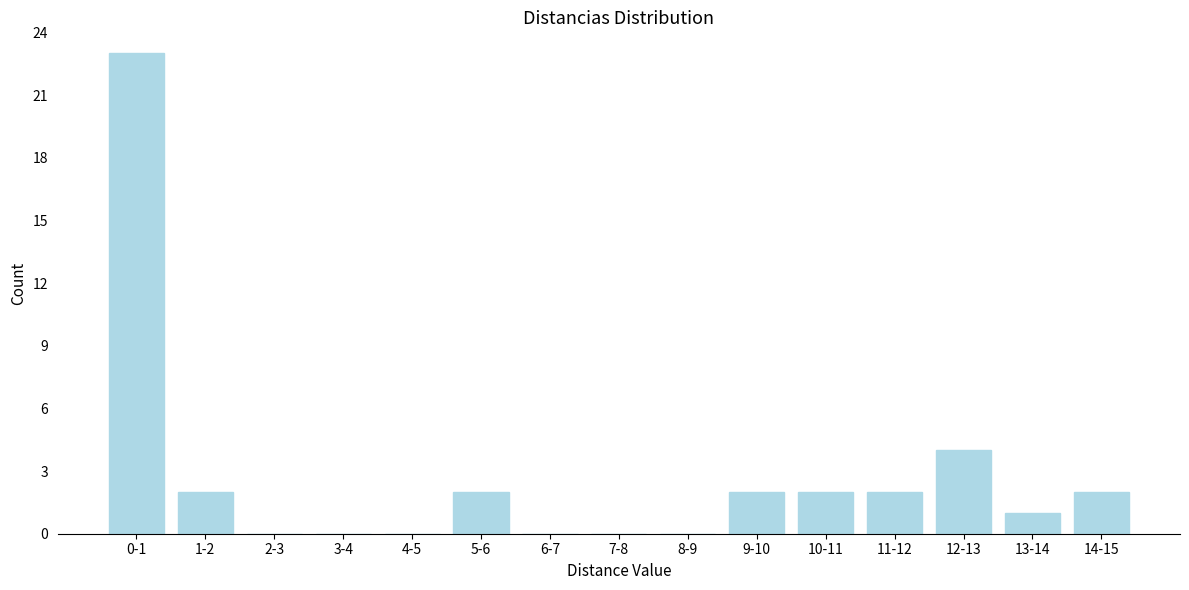

Reading left to right, list all the values displayed in this chart.

0-1=23	1-2=2	2-3=0	3-4=0	4-5=0	5-6=2	6-7=0	7-8=0	8-9=0	9-10=2	10-11=2	11-12=2	12-13=4	13-14=1	14-15=2